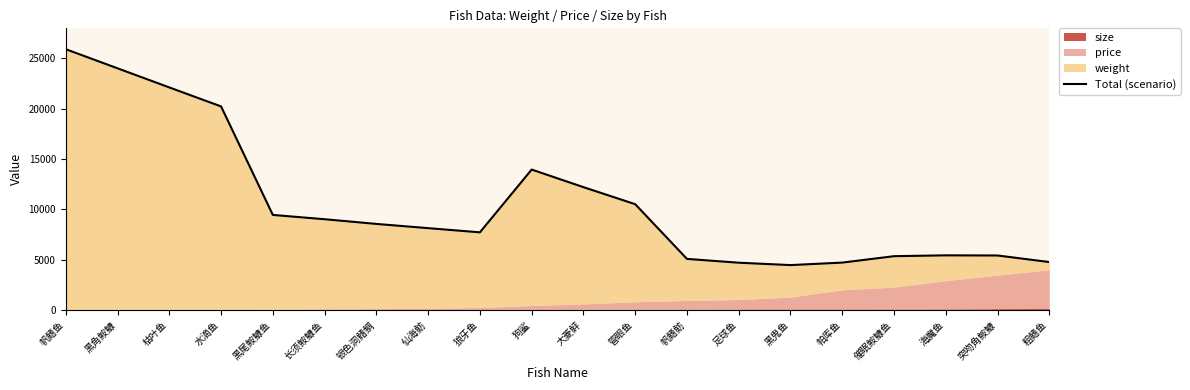

Reading left to right, what are all the values shown in this chart?

帆鳍鱼=25909	黑角鮟鱇=24012	枯叶鱼=22114	水滴鱼=20228	黑尾鮟鱇鱼=9456	长须鮟鱇鱼=9029	银色洞鳍鲷=8564	仙海鲂=8143	狼牙鱼=7728	狗鲨=13959	大菱鲆=12214	管眼鱼=10522	帆鳍鲂=5091	足球鱼=4712	黑鬼鱼=4476	帕库鱼=4724	催眠鮟鱇鱼=5360	海魔鱼=5444	突吻角鮟鱇=5429	粗鳍鱼=4779